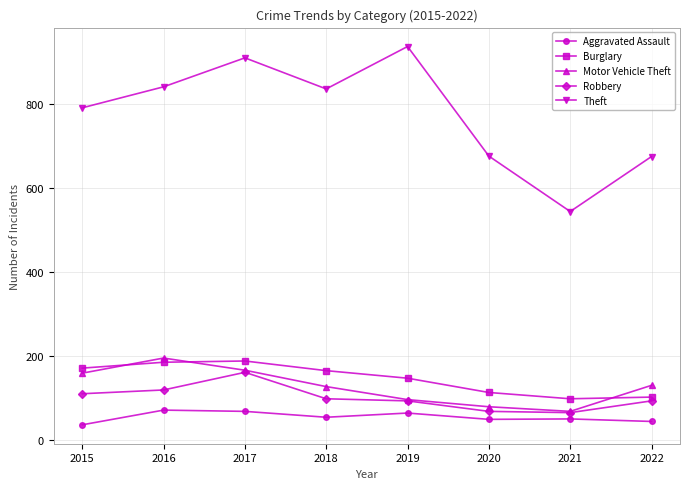

At how many categories does at least one series exceed 560?

7